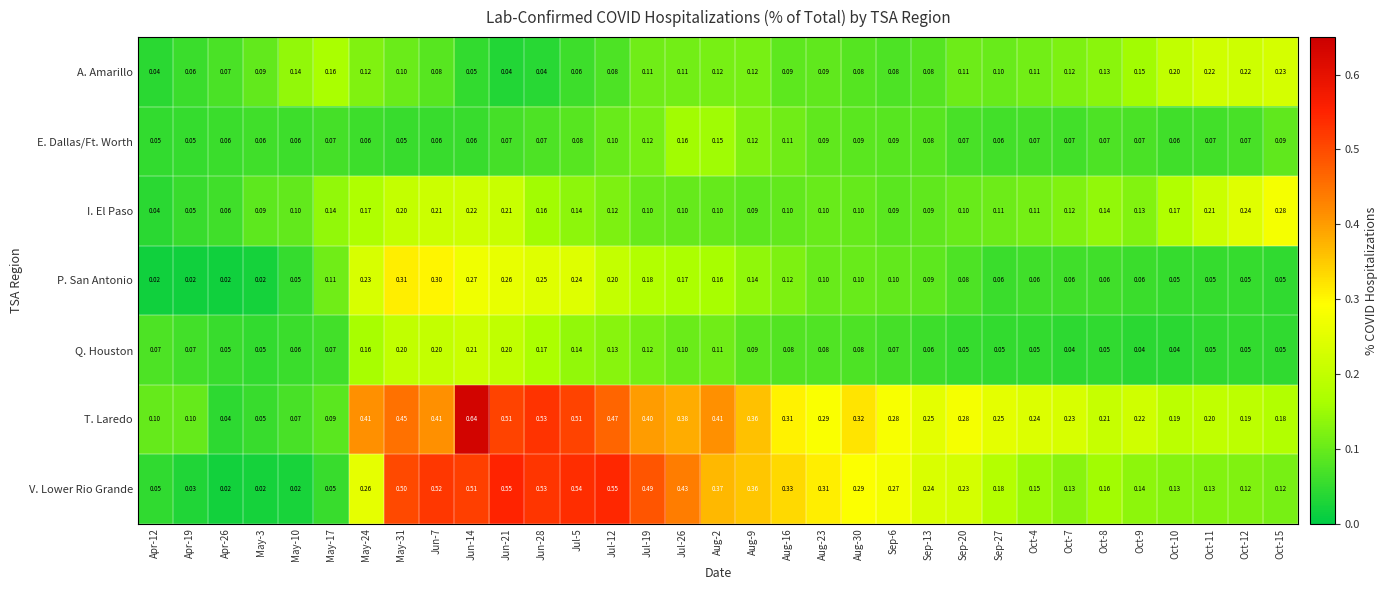

Rank the series at Jul-12 from highest to lowest value.

V. Lower Rio Grande, T. Laredo, P. San Antonio, Q. Houston, I. El Paso, E. Dallas/Ft. Worth, A. Amarillo